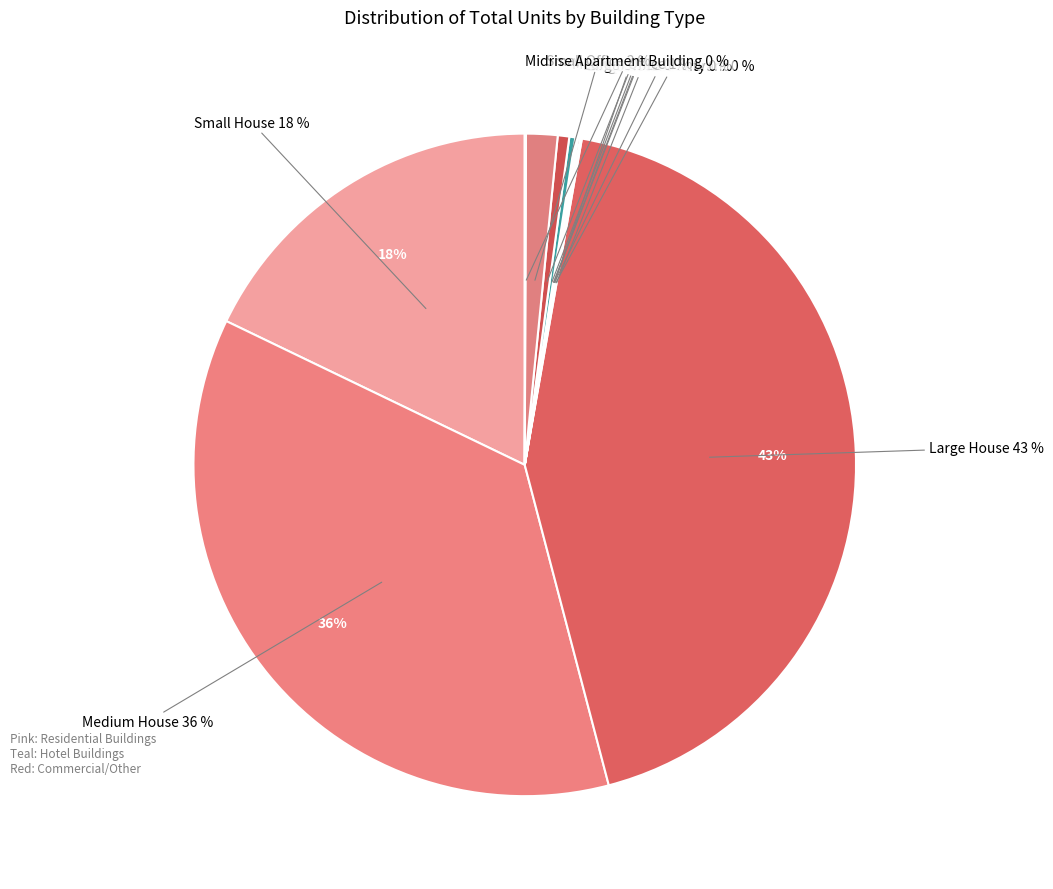

Which category has the biggest portion of the pie?

Large House